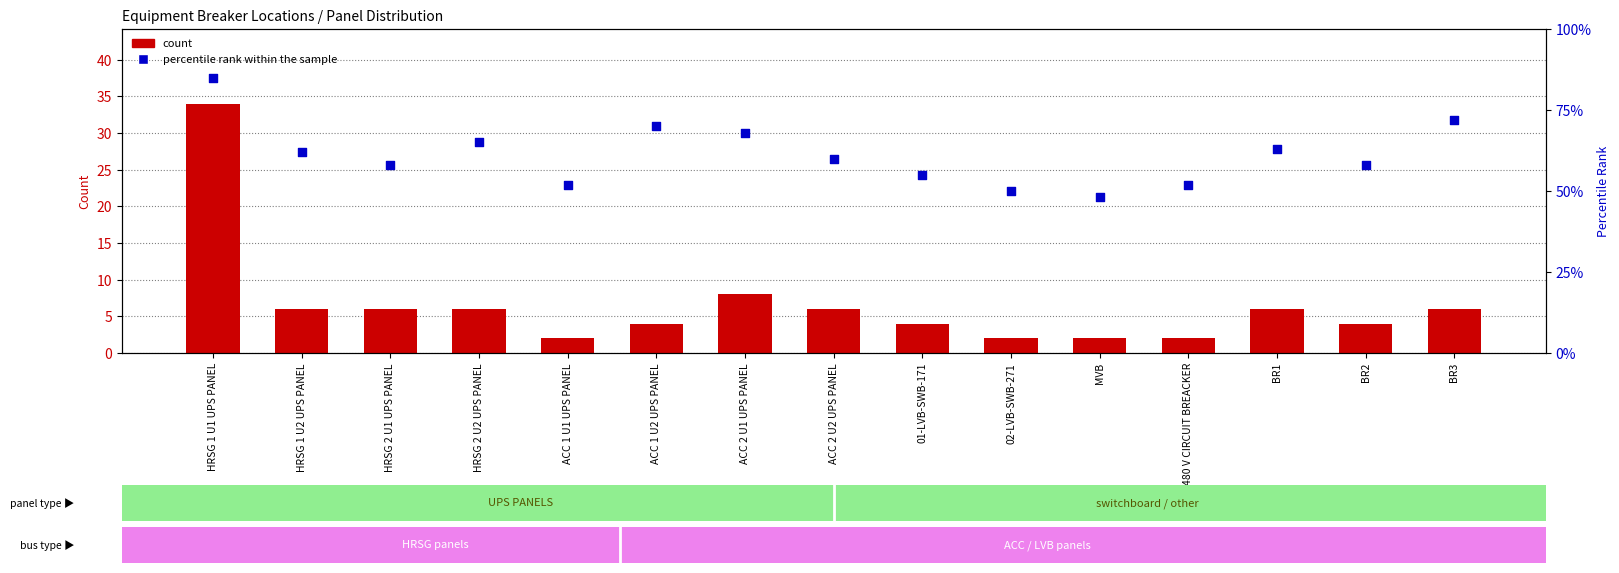

Which series contains the lowest Y value?

count